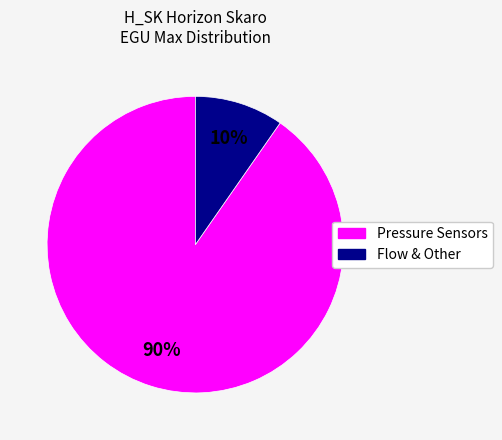

Is there any slice that represents more than half of the pie?

Yes